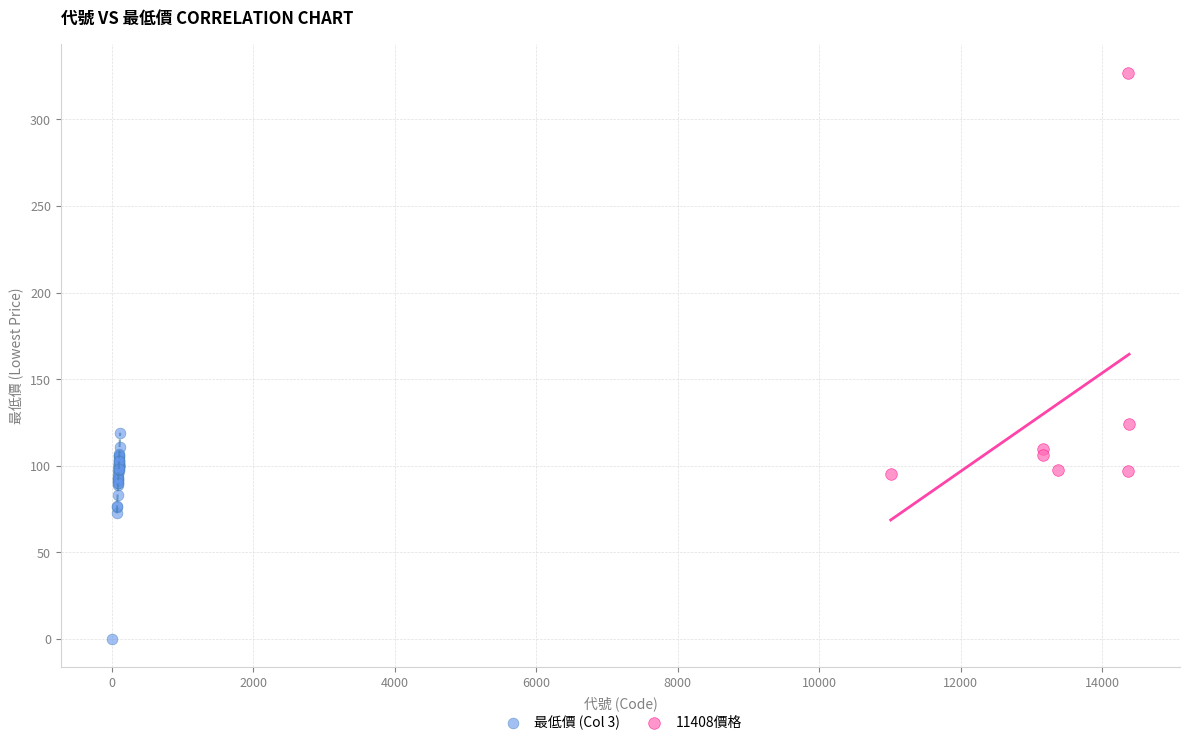

Which series has the widest spread of Y values?

11408價格